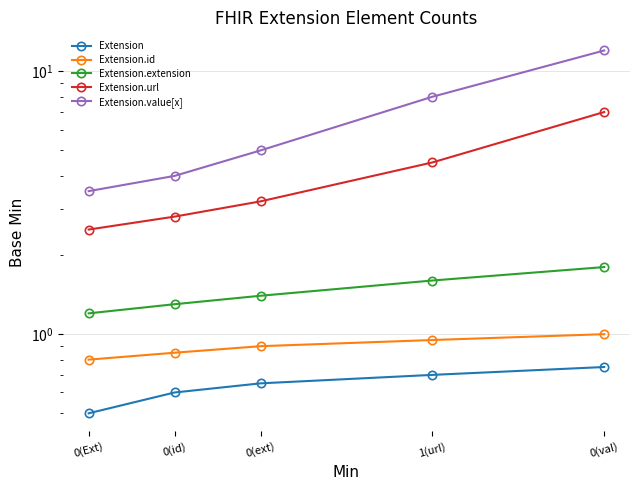

The value of Extension.id at 0(Ext) is 0.8. True or false?

True